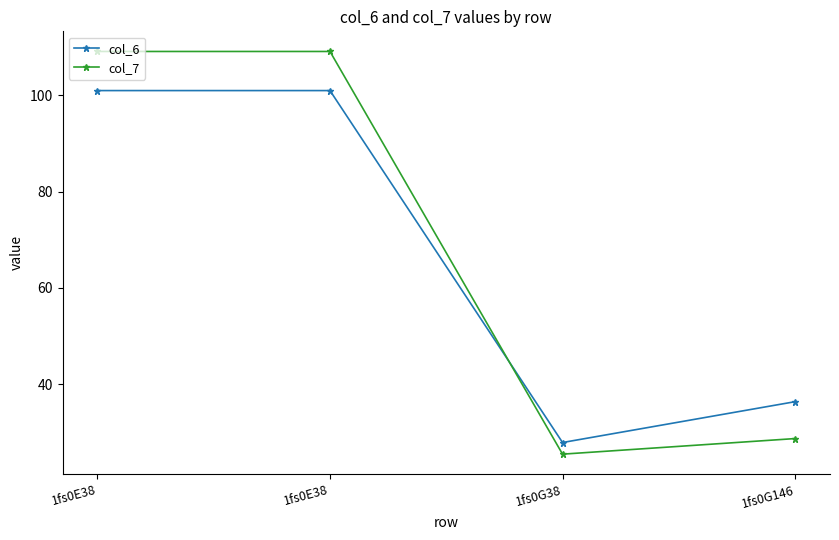

At which label is col_7 closest to 67?

1fs0G146